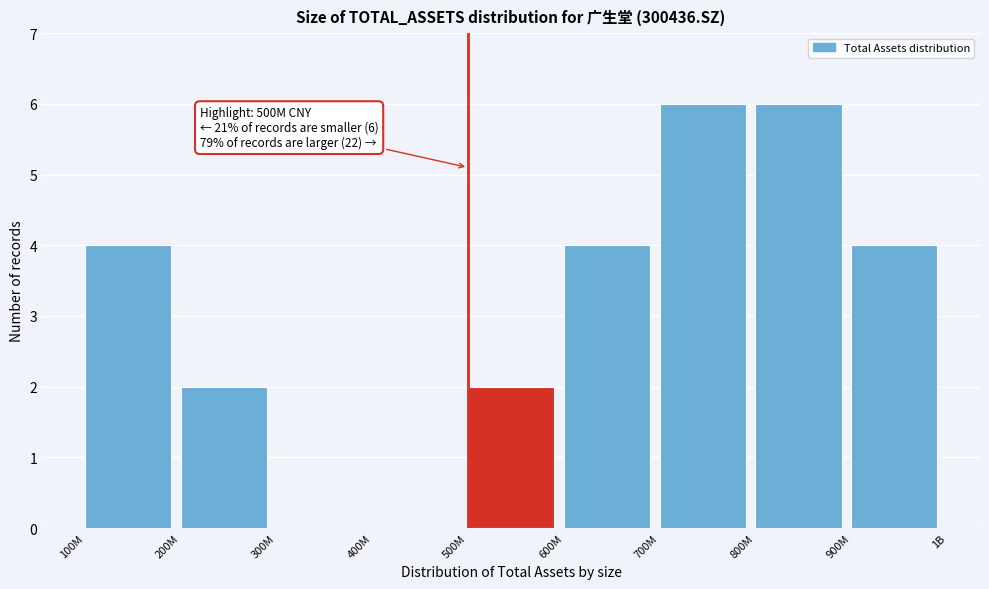

Reading left to right, list all the values displayed in this chart.

100M=4	200M=2	300M=0	400M=0	500M=2	600M=4	700M=6	800M=6	900M=4